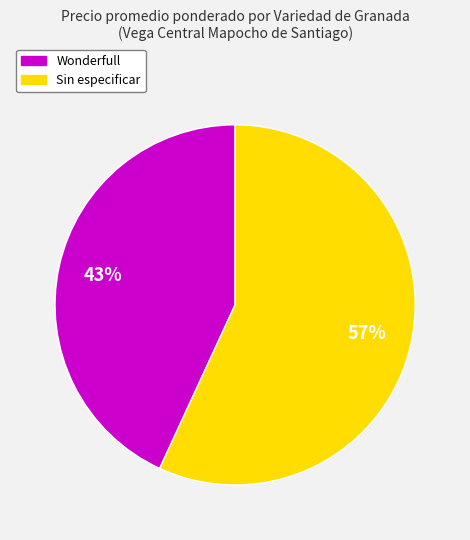

Which category has the smallest portion of the pie?

Wonderfull